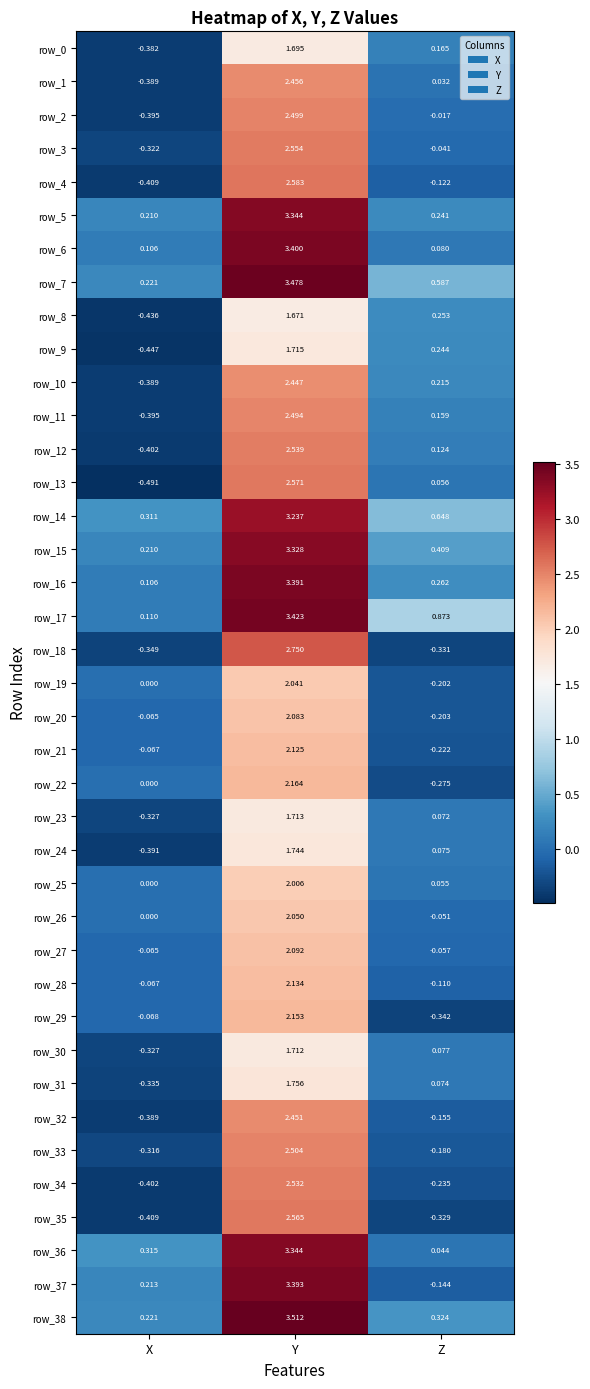

Where does the row_0 series first go above 0?

Y